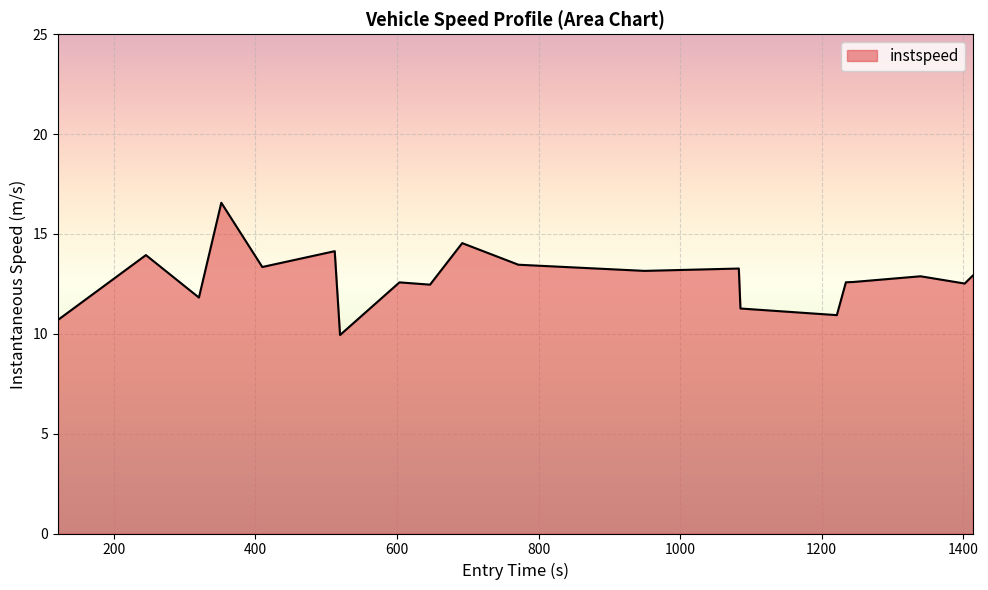

What is the greatest value displayed?

16.6